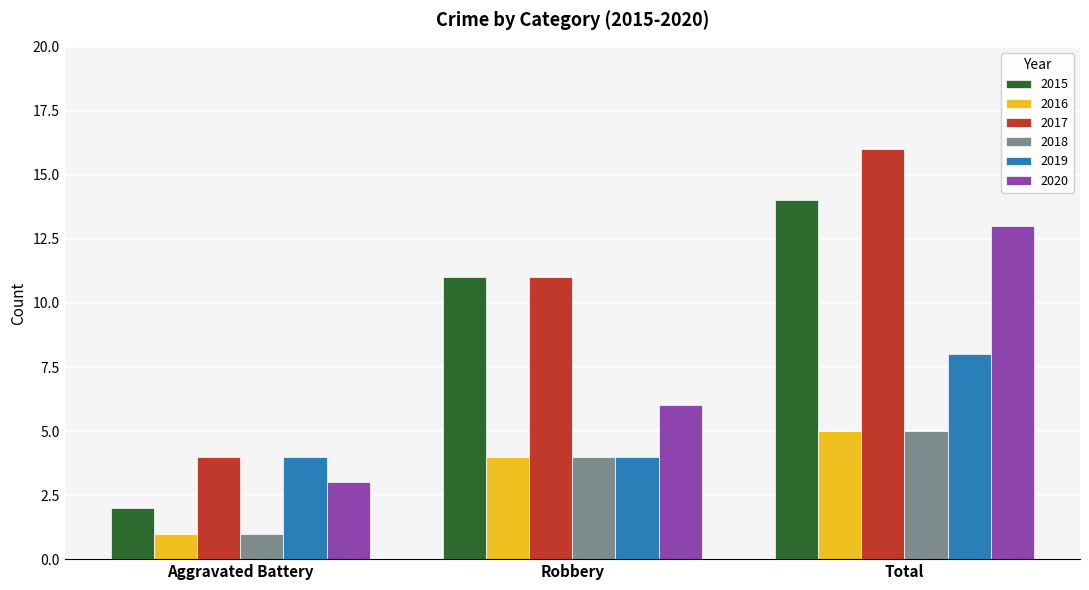

What is the spread (max minus min) of values at Aggravated Battery?

3